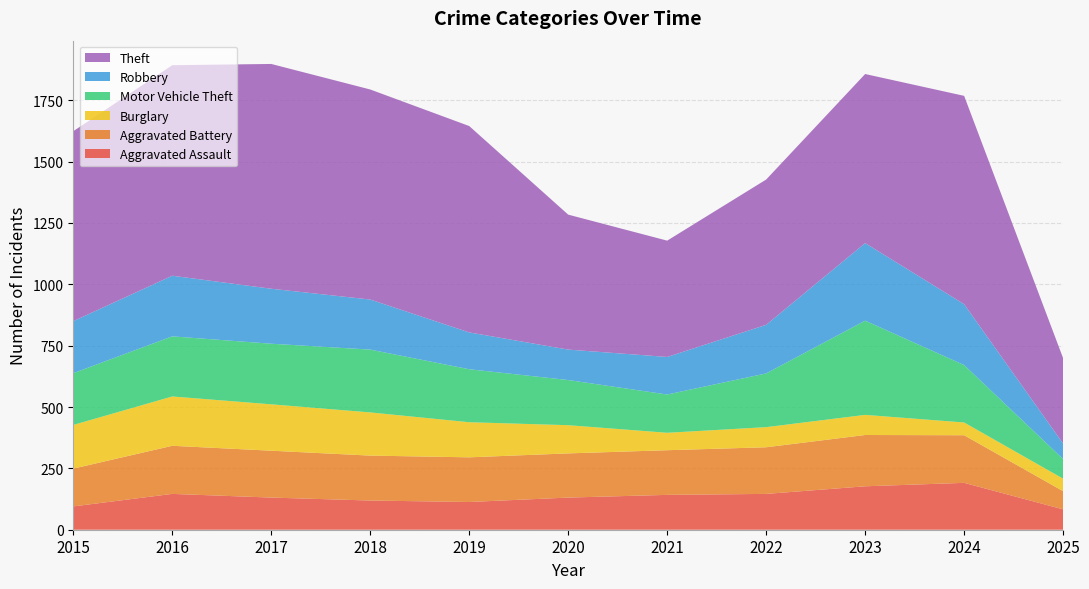

Reading right to left, transcribe all the data shown in this chart.

Aggravated Assault: 83	191	177	146	142	131	113	119	131	146	95
Aggravated Battery: 74	194	209	190	182	180	182	183	191	196	154
Burglary: 51	52	82	82	71	115	143	176	189	201	178
Motor Vehicle Theft: 80	234	384	219	156	184	216	256	247	245	211
Robbery: 63	248	316	198	153	124	150	204	224	247	212
Theft: 348	849	689	592	474	550	841	856	916	858	774